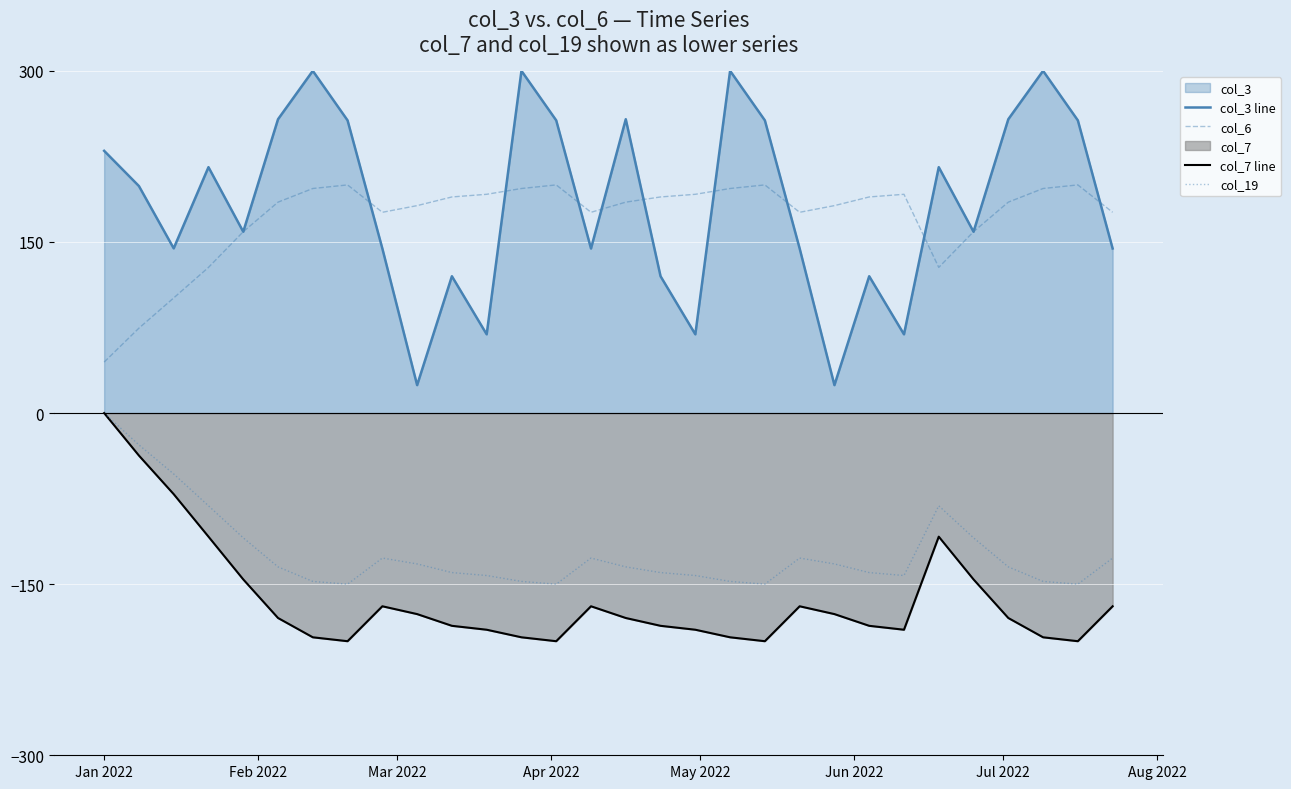

What is the sum of all col_3 line values?

5514.3